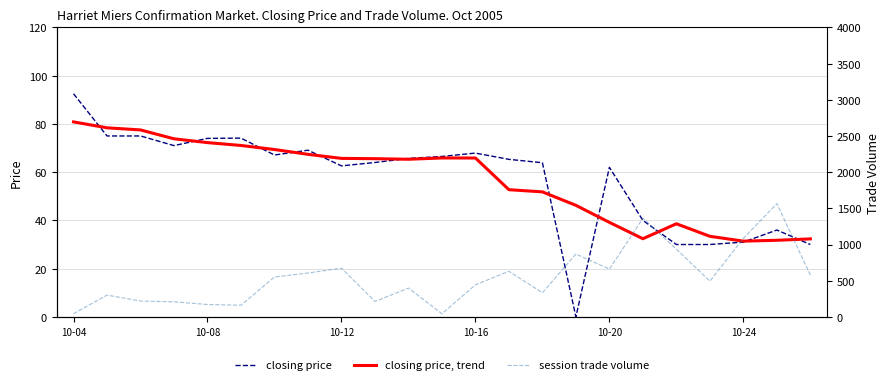

What is the total value across all series at 21?

1632.8